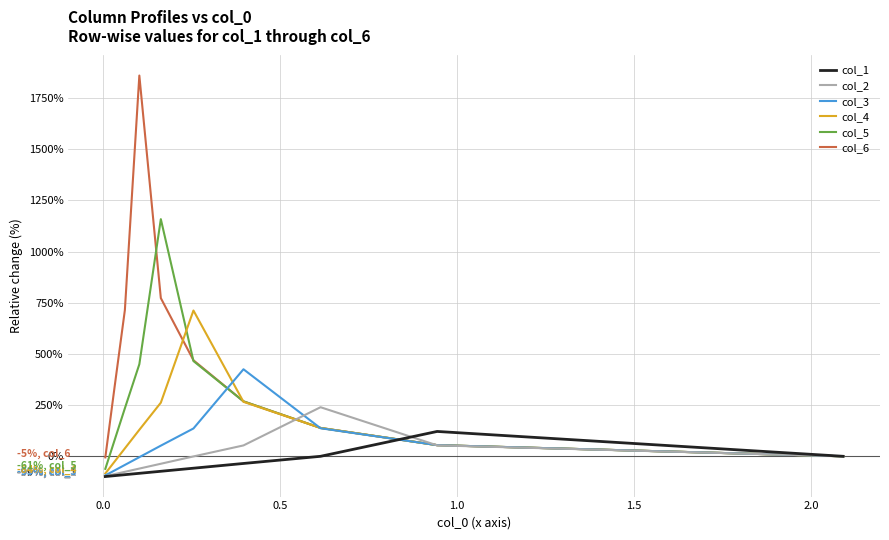

Is this an area chart (filled region under the line)?

No